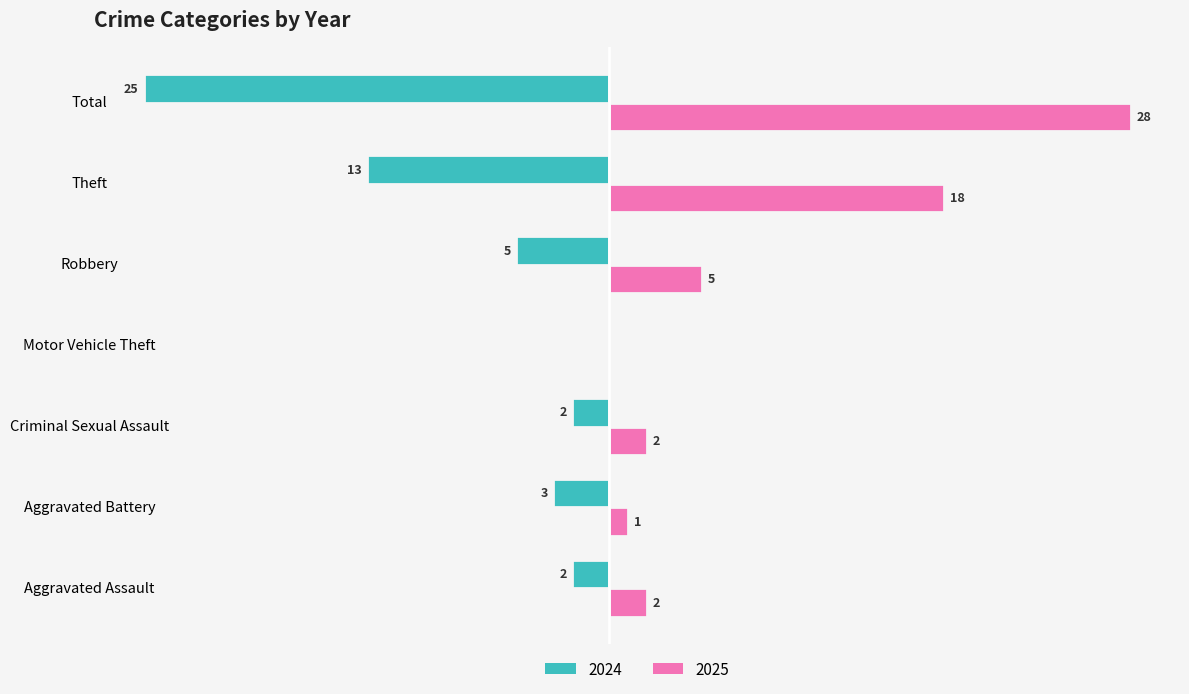

What are all the series names shown in the legend?

2024, 2025